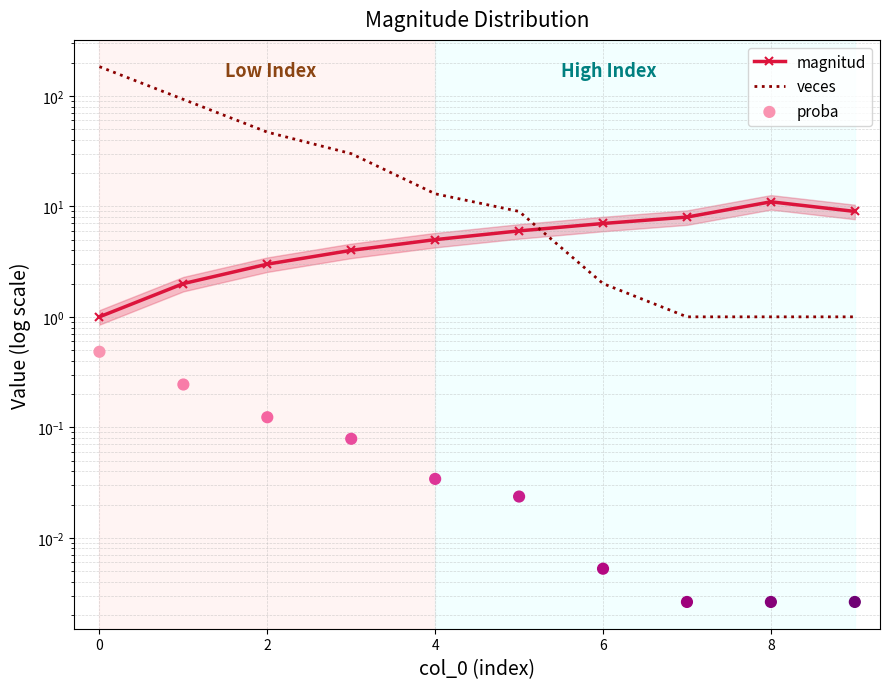

Is the value of veces at 0 greater than the value of magnitud at 2?

Yes